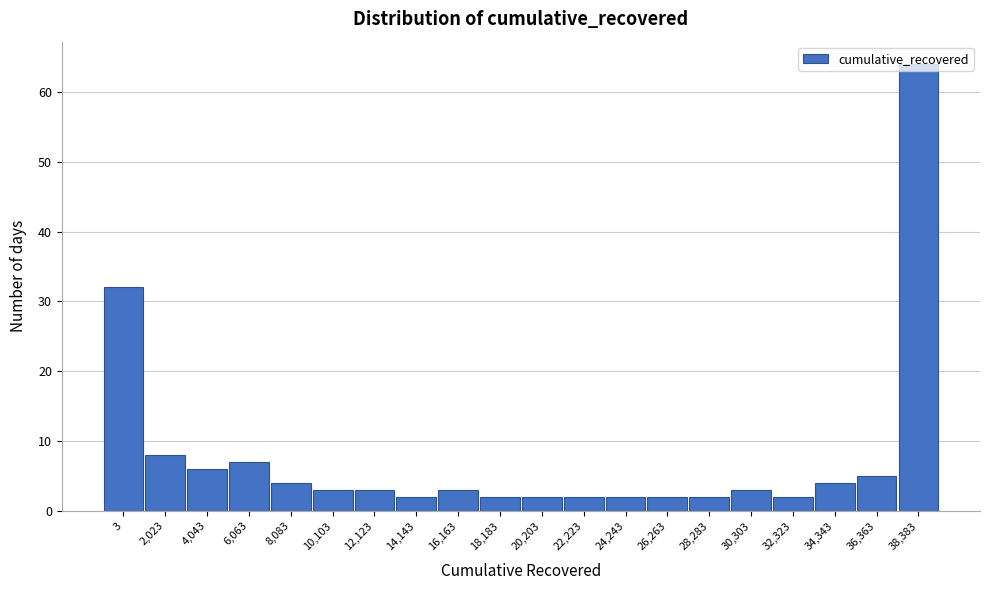

Where is the data nearest to the value 33?

3